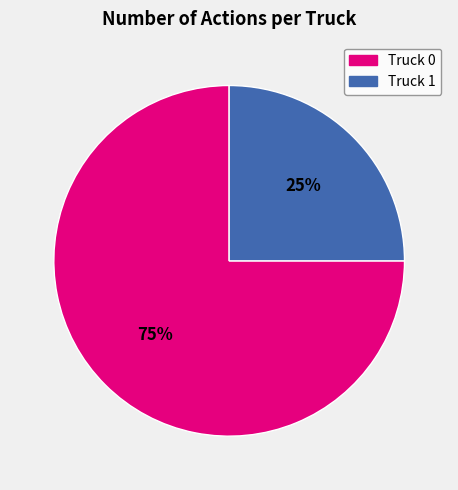

To the nearest percent, what percentage of the pie is Truck 1?

25%